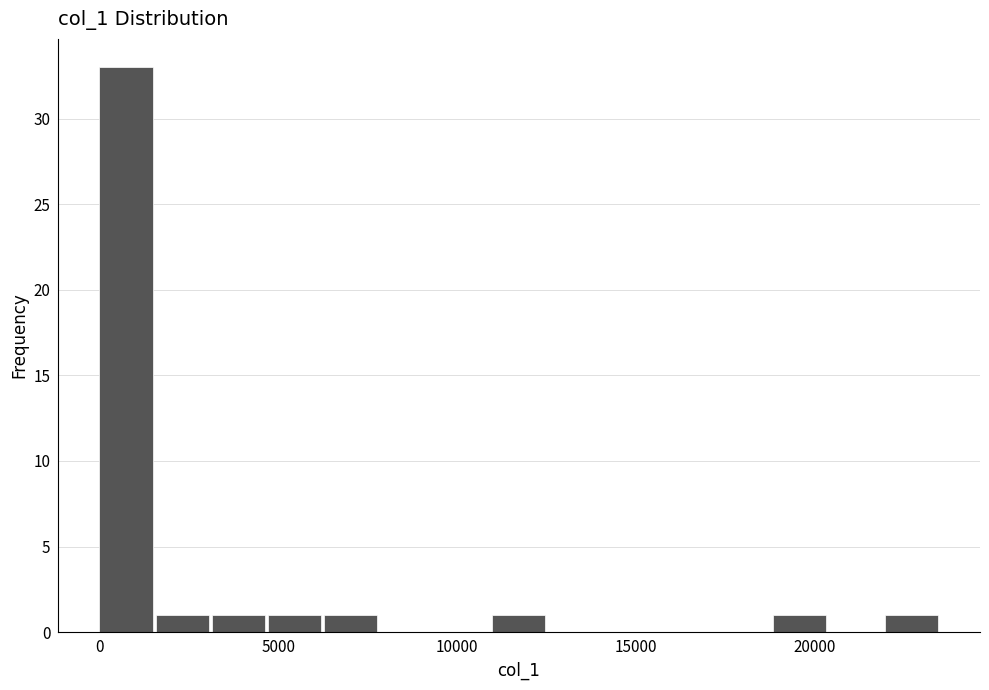

Around what value on the x-axis is the tallest bar? Give the approximate position of its centre, as read against the axis.

500